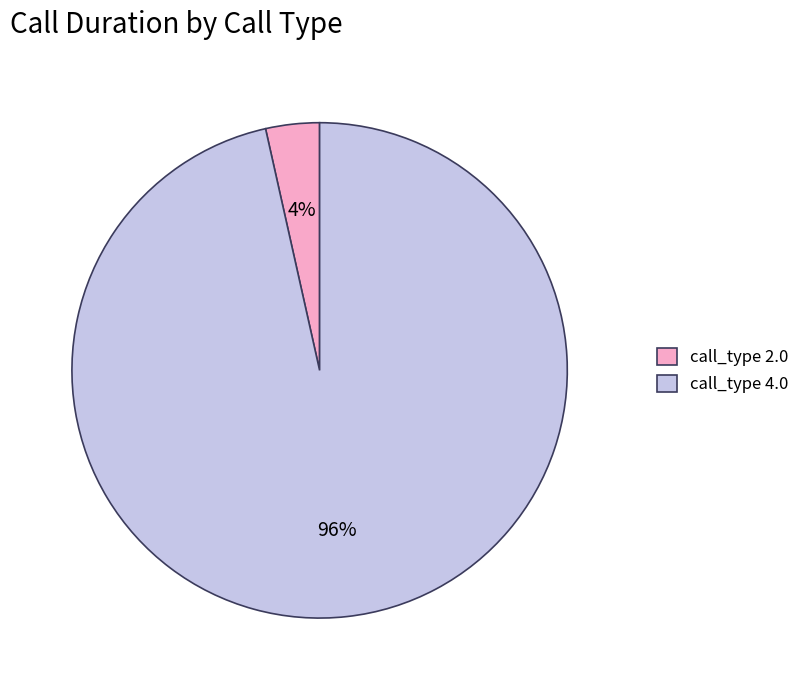

True or false: call_type 2.0 accounts for 4% of the total.

True